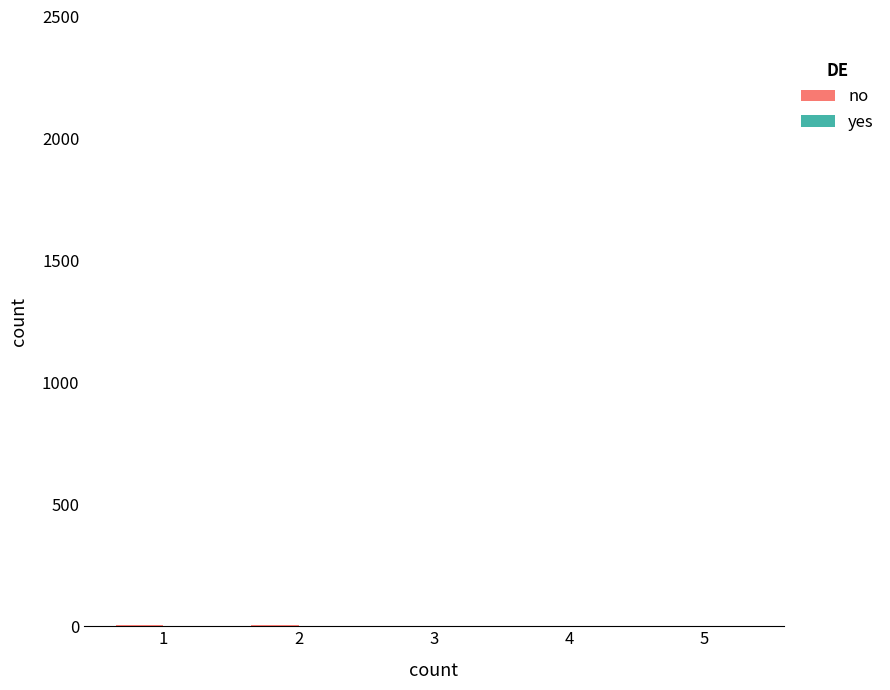

Where does the no series first go above 2?

1